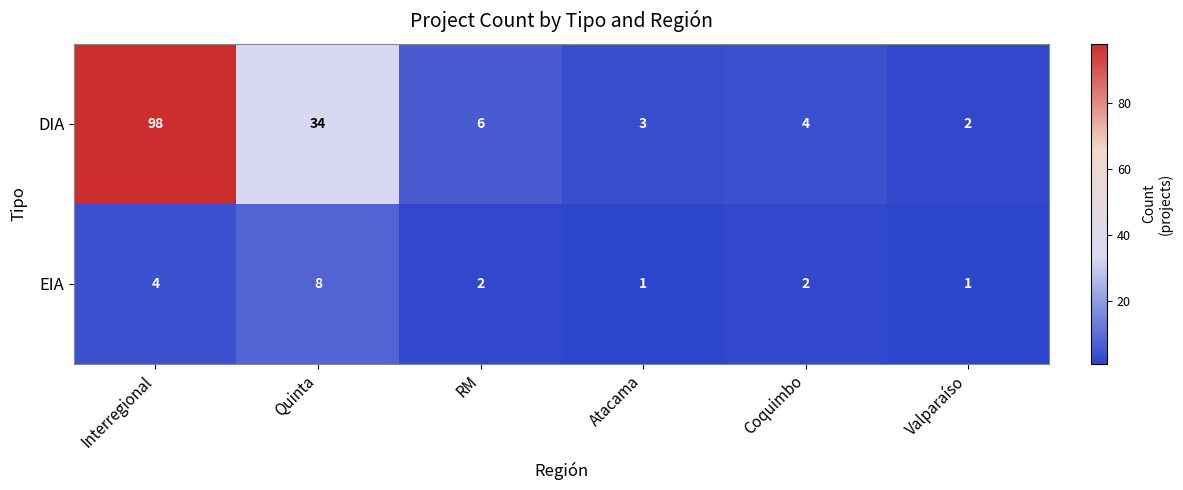

What is the difference between the highest and lowest values at Coquimbo?

2